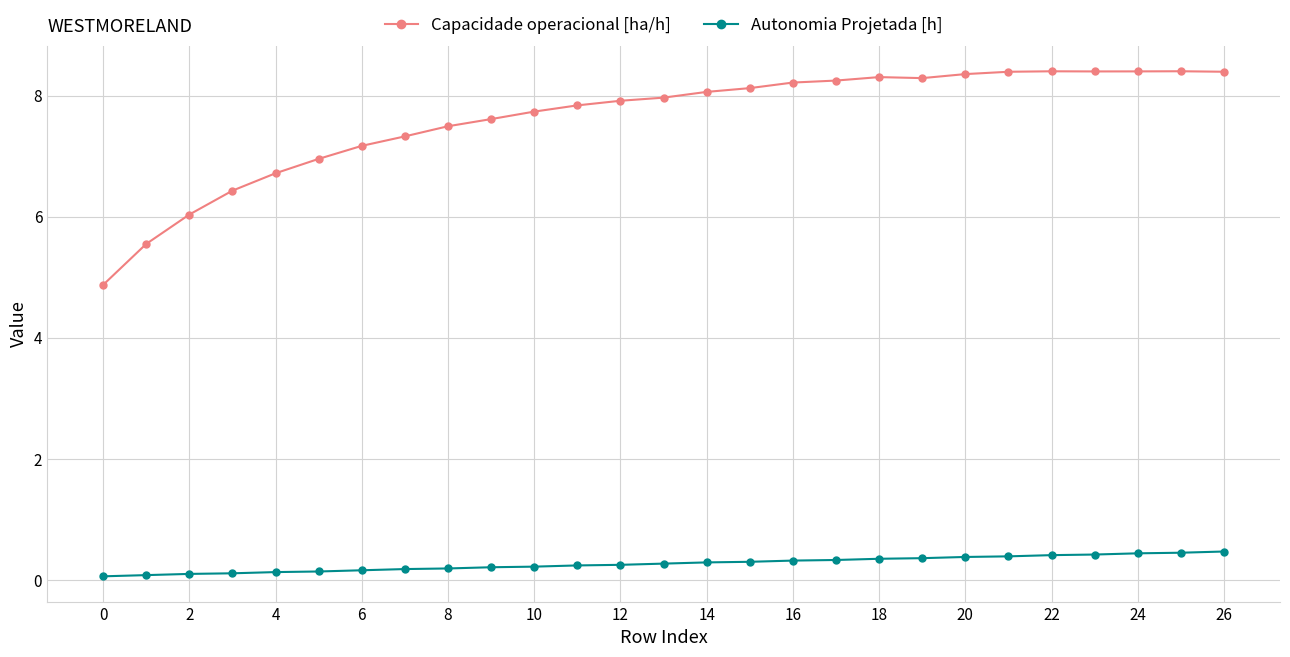

Which series has the largest total across all categories?

Capacidade operacional [ha/h]